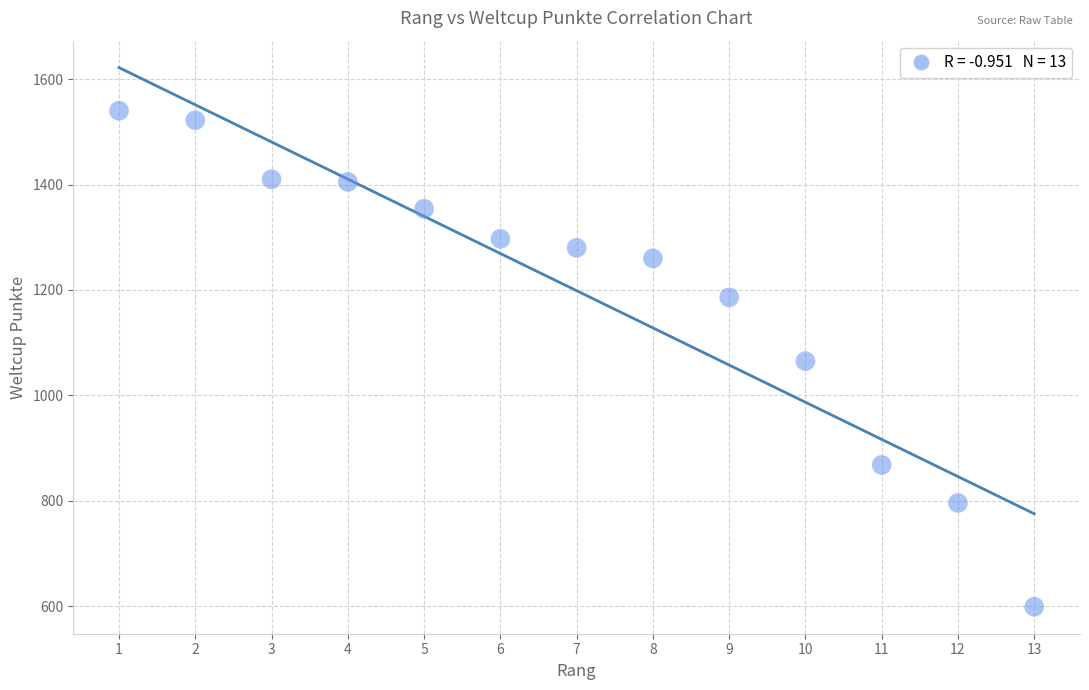

What is the range of Y values (max minus min)?

941